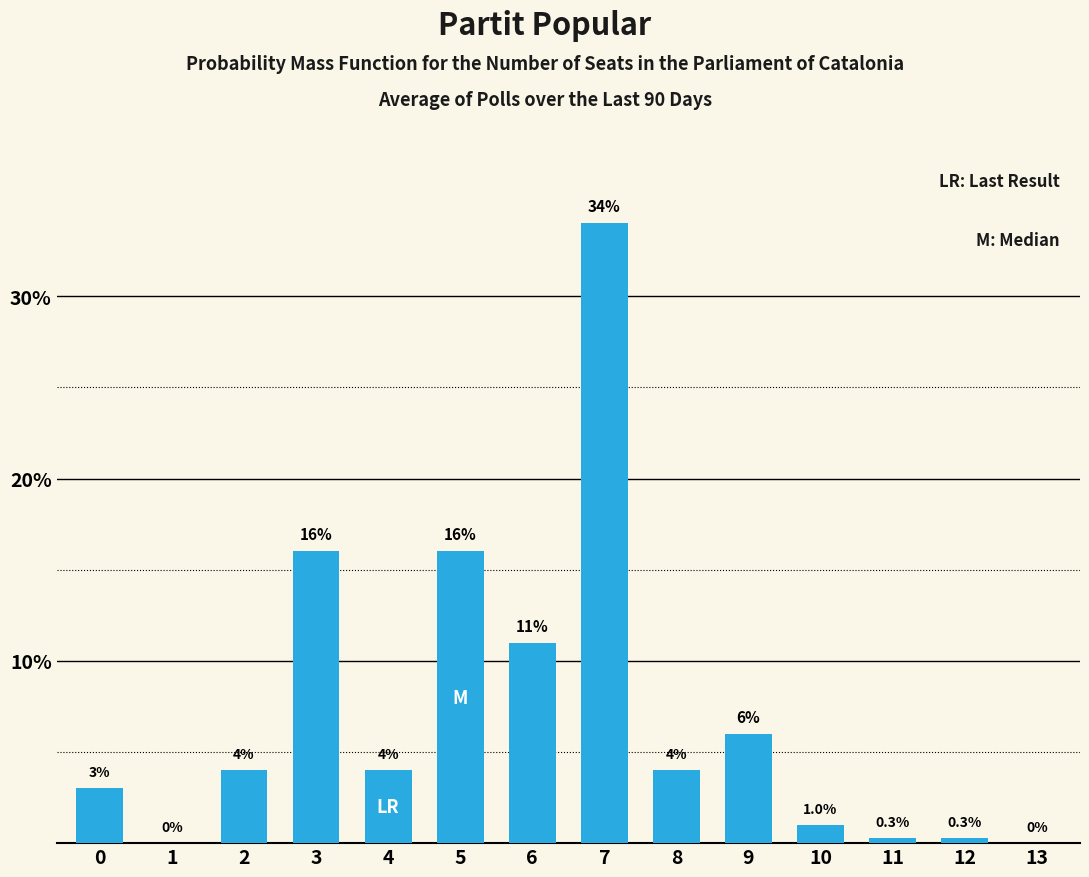

What is the sum of the values at 10 and 1?

1.0